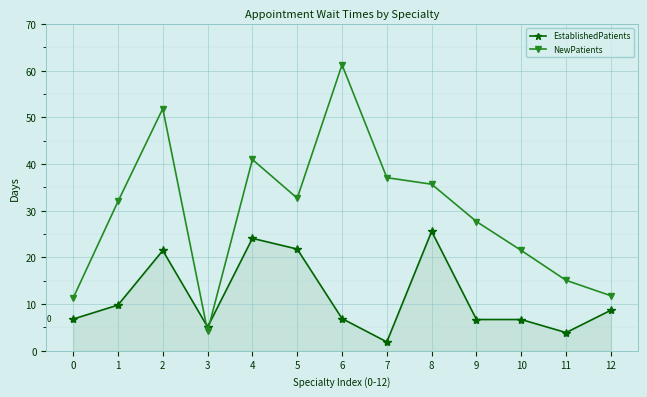

How many lines are shown in the chart?

2